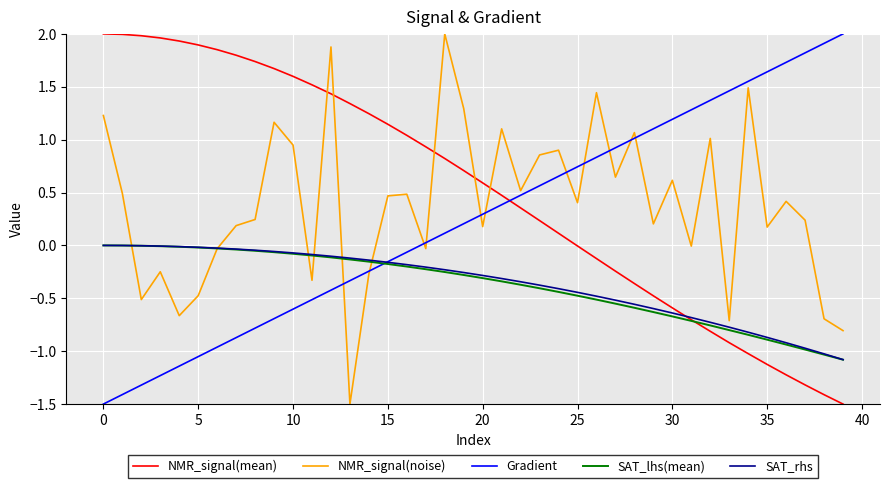

What is the minimum value shown in the chart?

-1.5